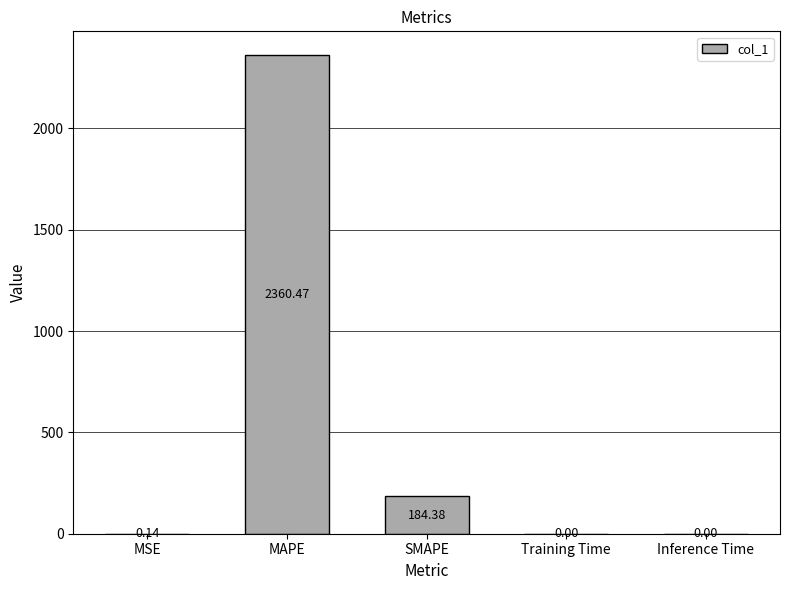

What is the change in value from MSE to SMAPE?

+184.2